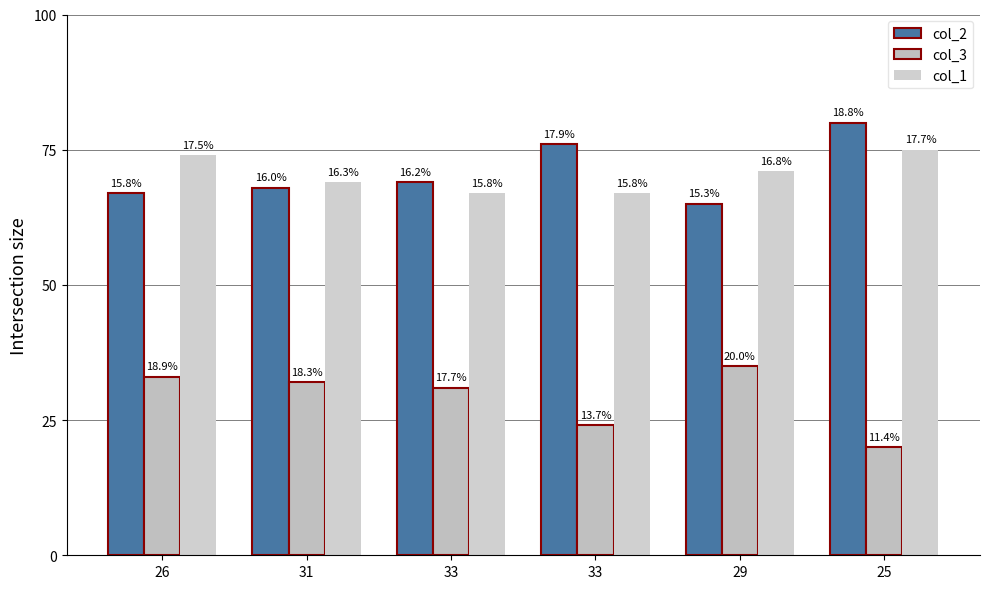

What is the minimum value for col_2?

65